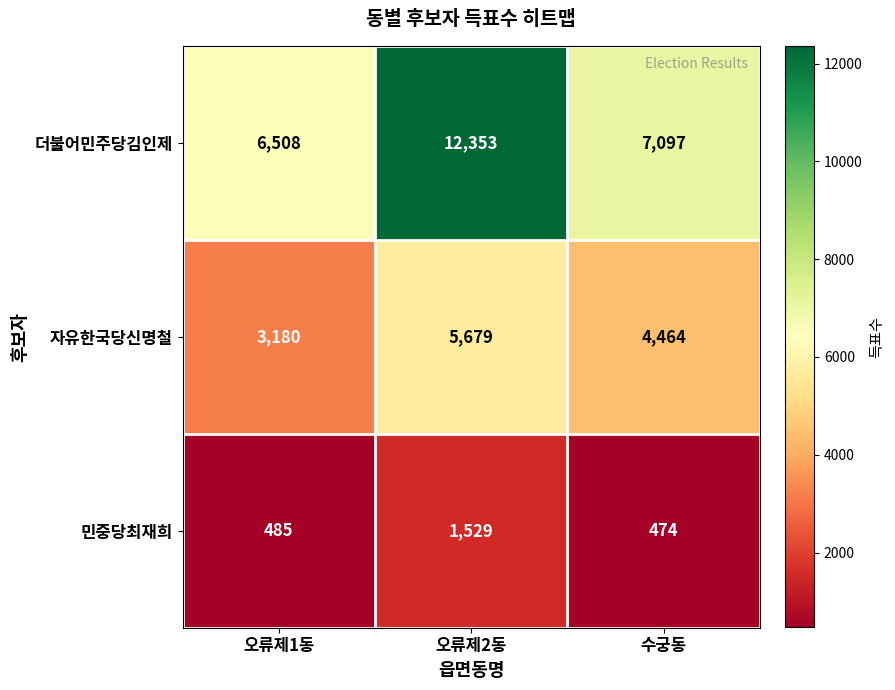

Reading left to right, transcribe all the data shown in this chart.

더불어민주당김인제: 6508	12353	7097
자유한국당신명철: 3180	5679	4464
민중당최재희: 485	1529	474